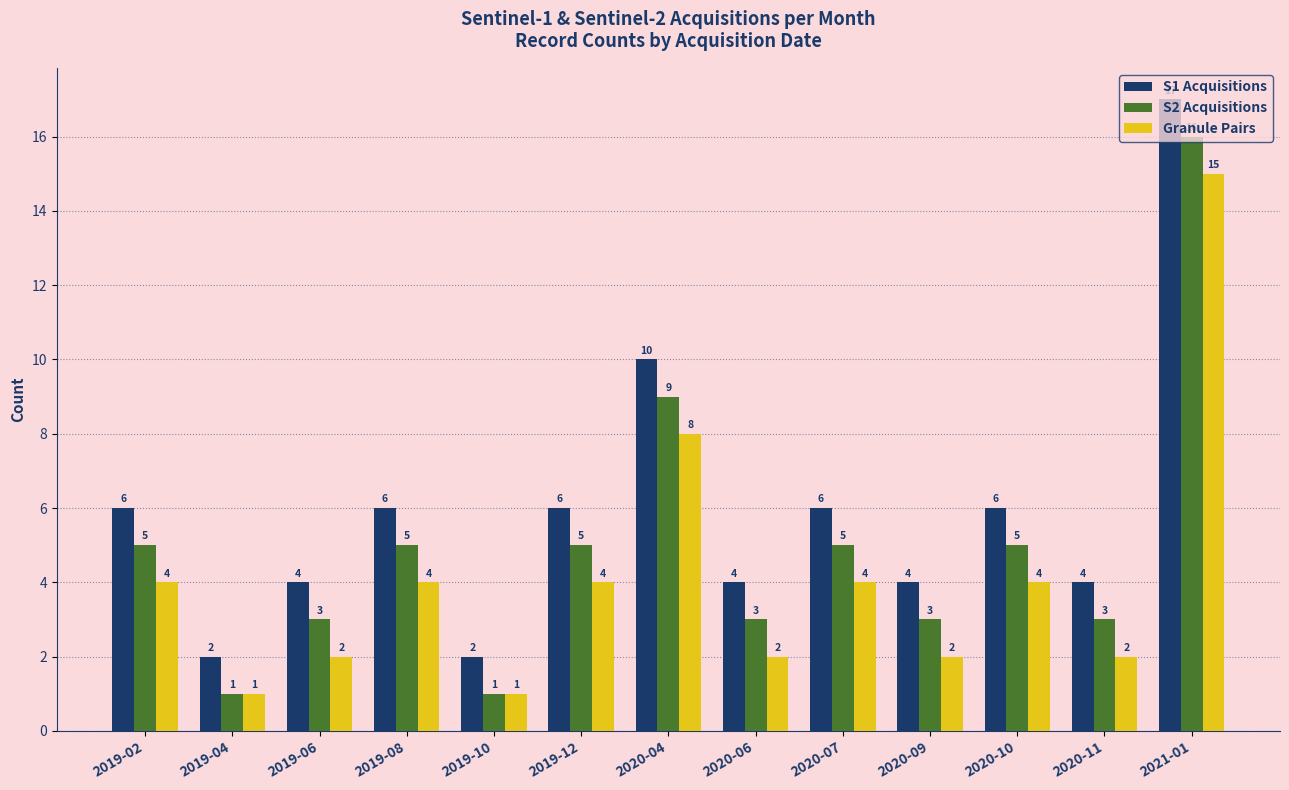

The value of Granule Pairs at 2019-02 is 2. True or false?

False